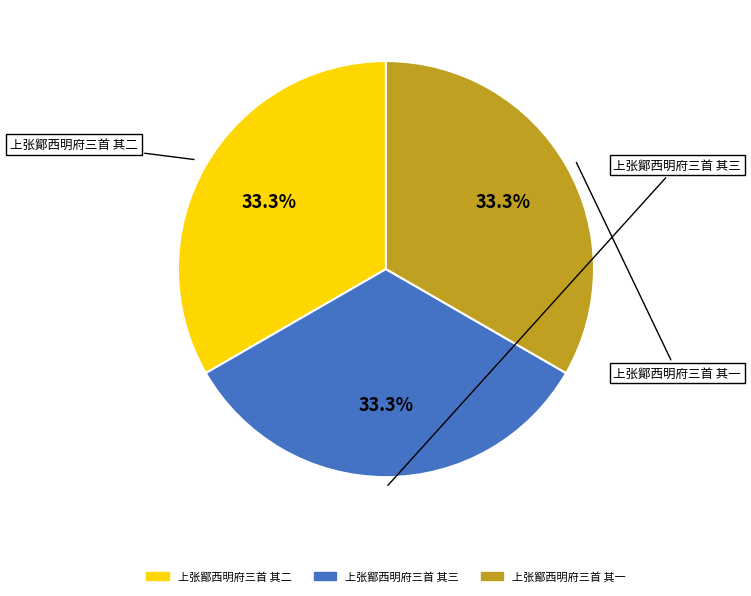

Does 上张鄮西明府三首 其一 account for over 50% of the chart?

No